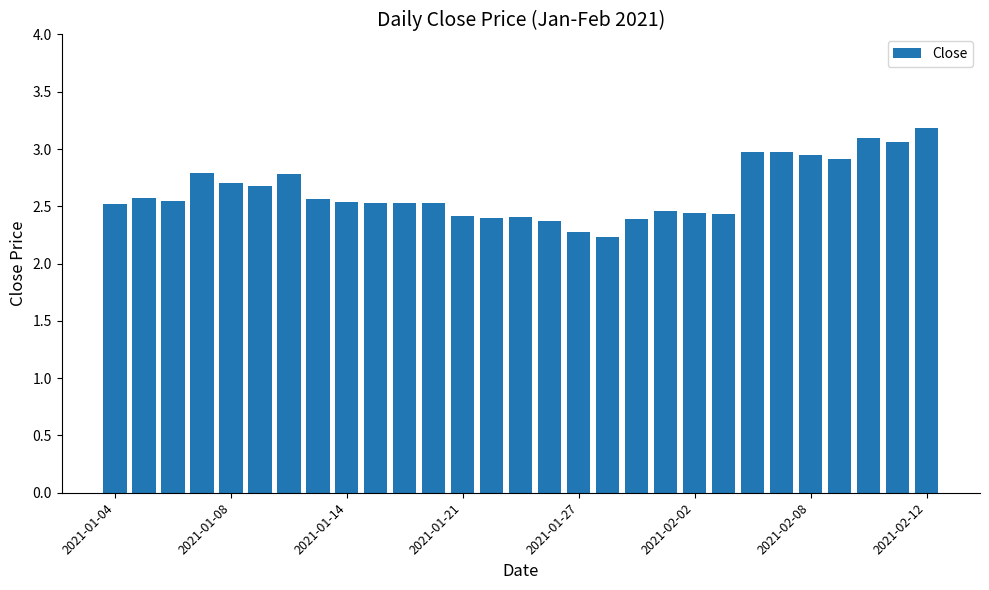

What is the greatest value displayed?

3.2